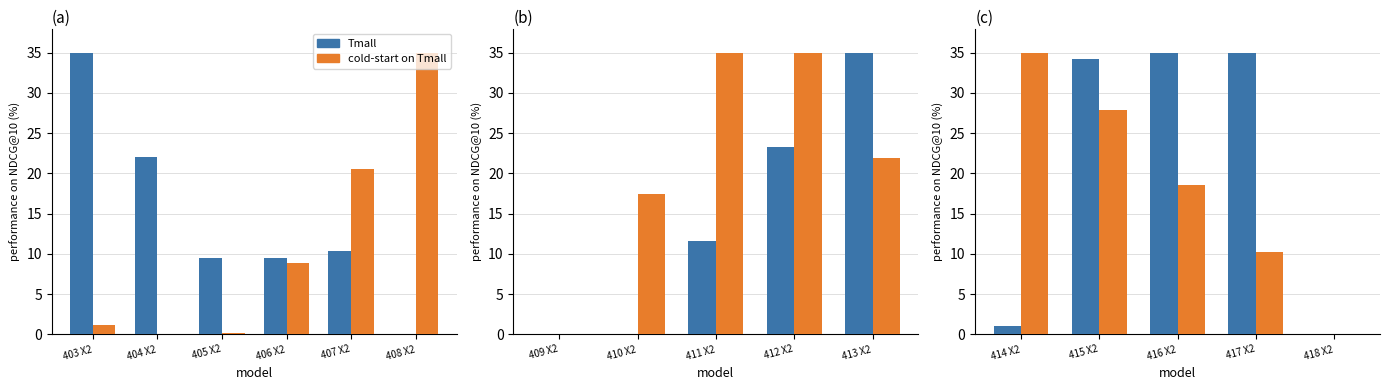

The Tmall series shows 1.5 at 414 X2. True or false?

False